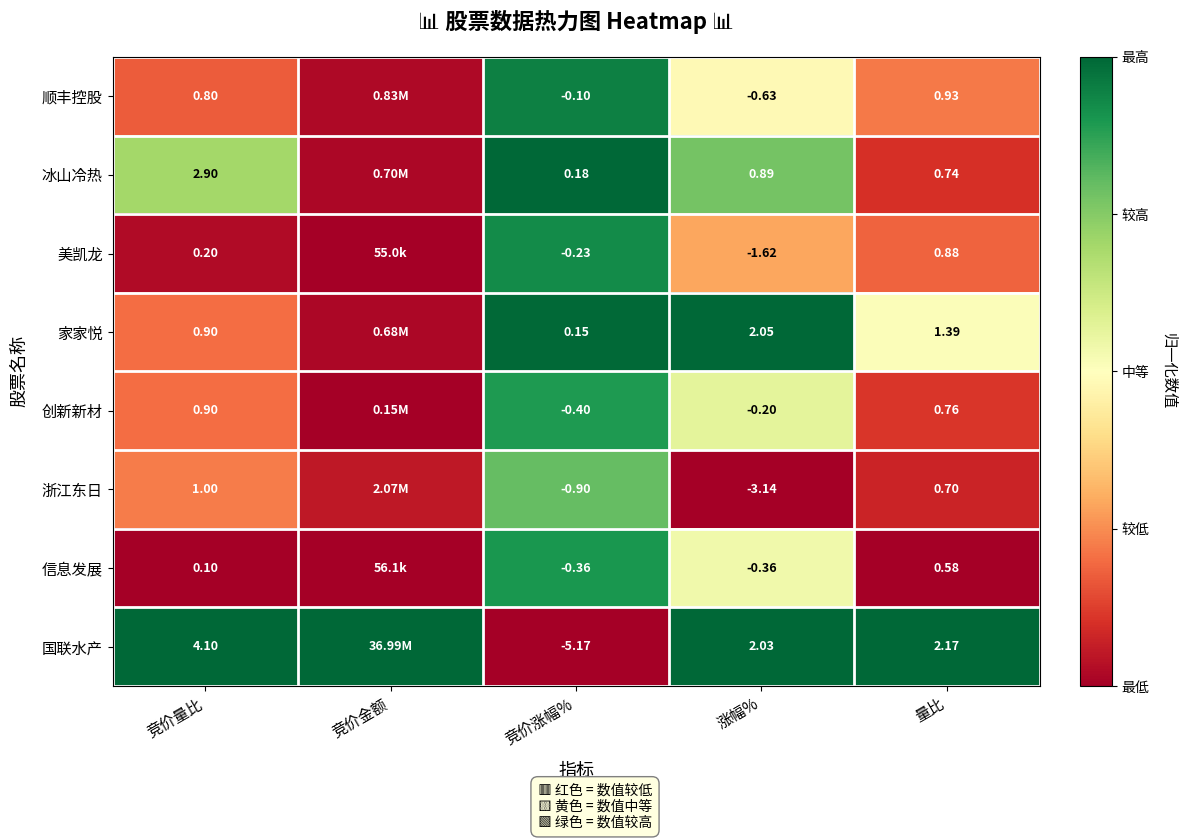

Is the value of 国联水产 at 竞价涨幅% greater than the value of 美凯龙 at 竞价涨幅%?

No